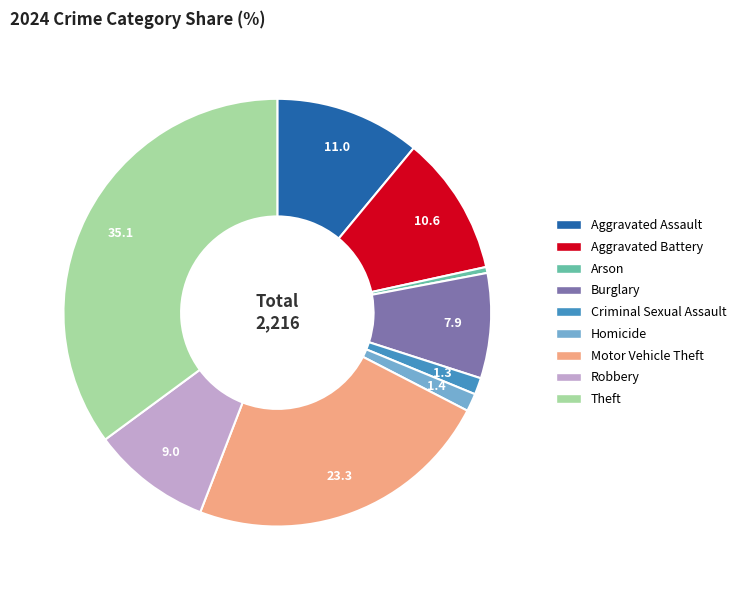

Between Robbery and Burglary, which is larger?

Robbery